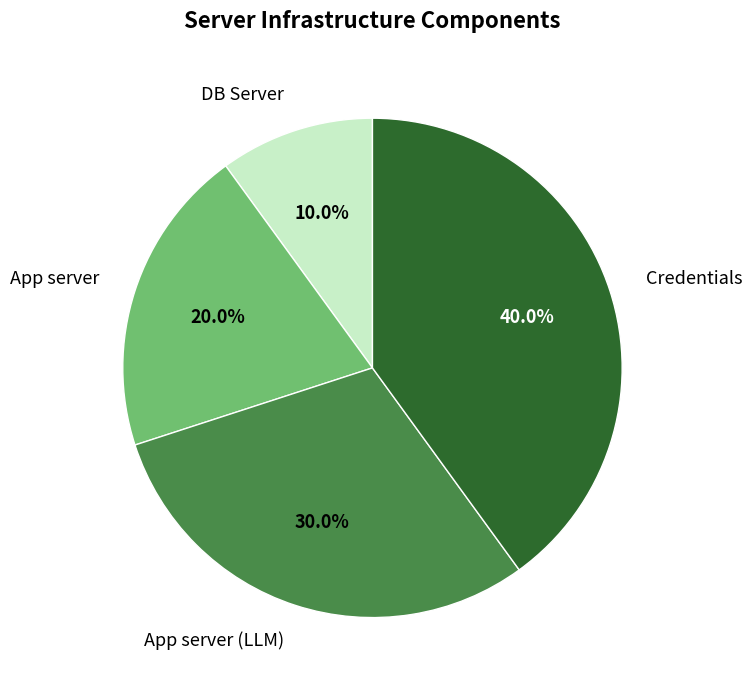

How much of the chart is everything except App server?

80.0%